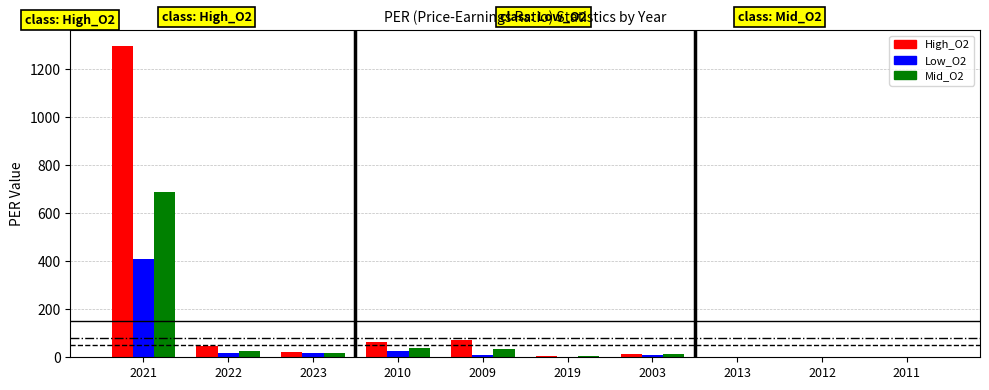

Is it true that Low_O2 equals 0.8 at 2013?

True